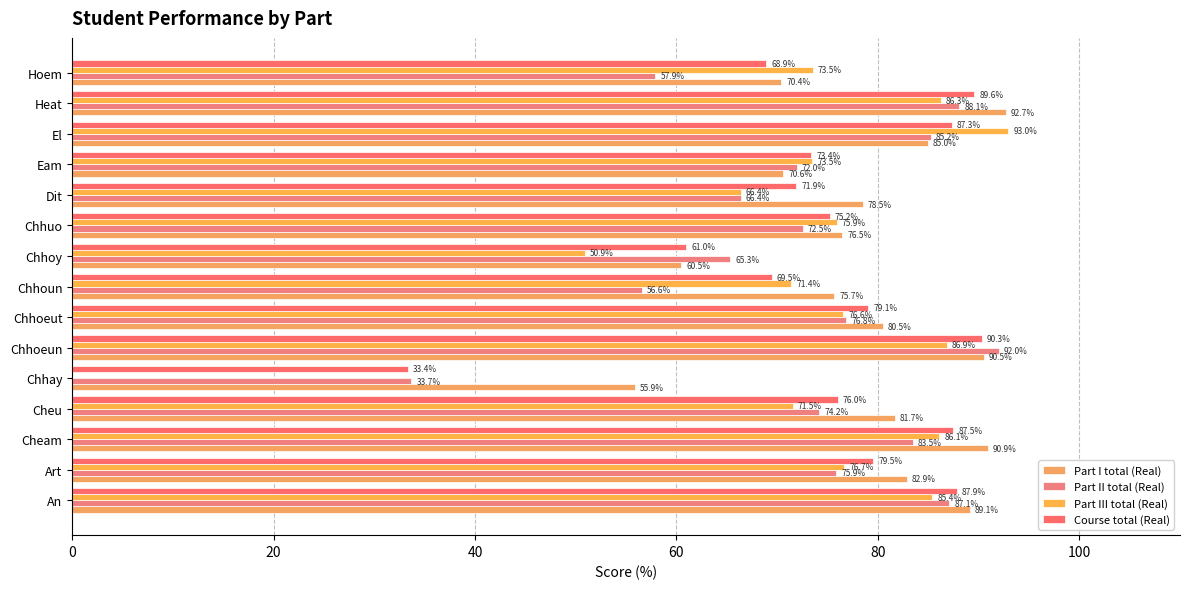

Where is Part III total (Real) nearest to the value 46?

Chhoy